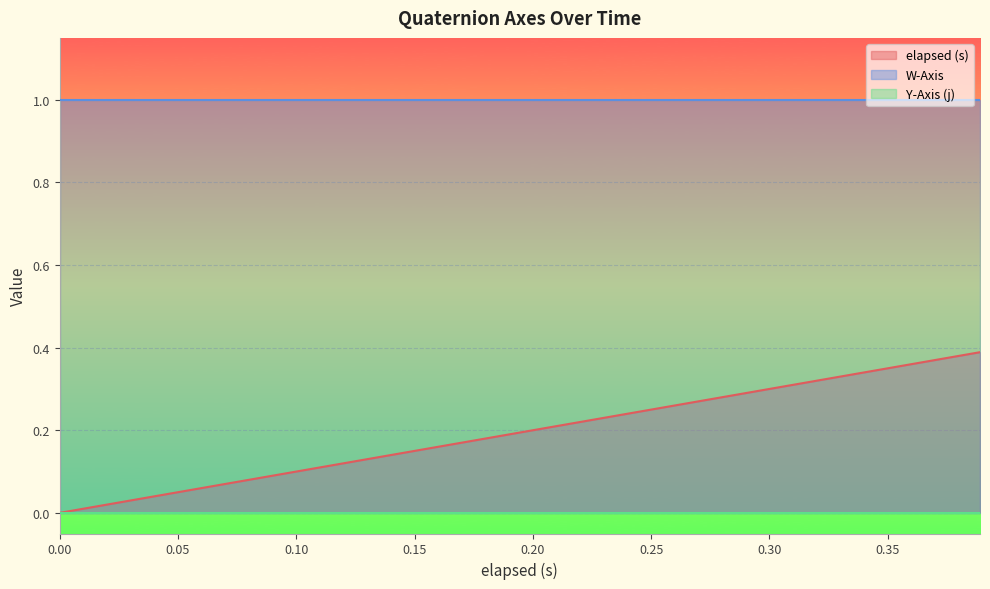

Does the chart display data point markers on the line(s)?

No